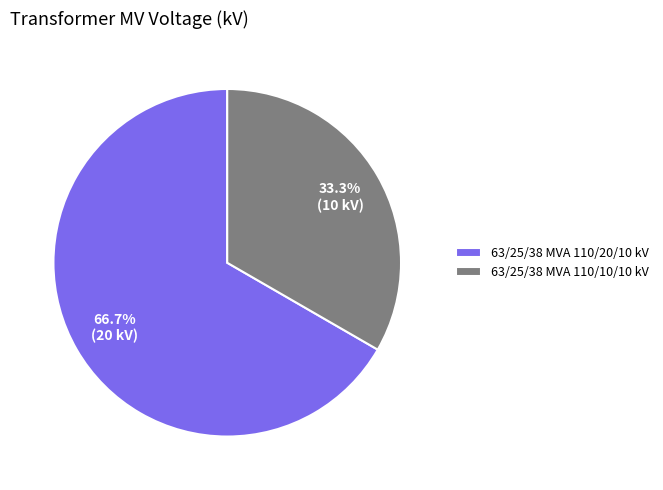

Between 63/25/38 MVA 110/20/10 kV and 63/25/38 MVA 110/10/10 kV, which is larger?

63/25/38 MVA 110/20/10 kV